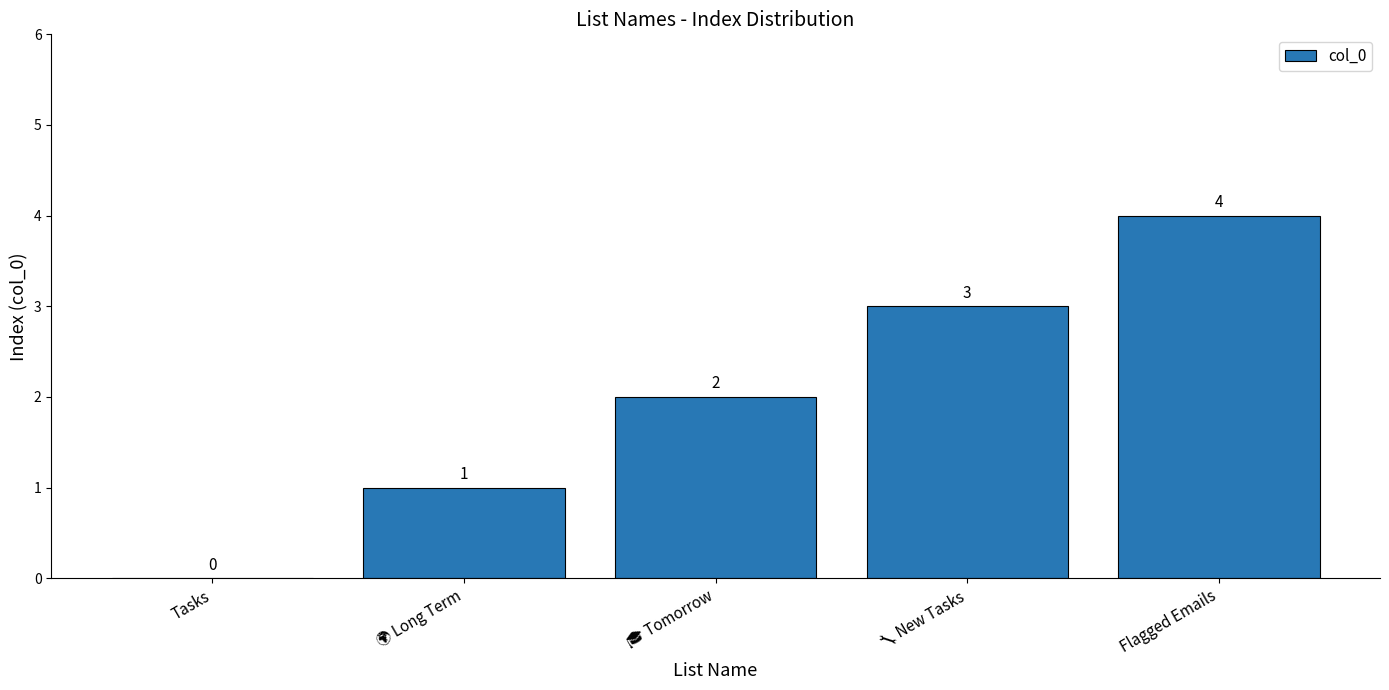

Count the number of data series in this chart.

1